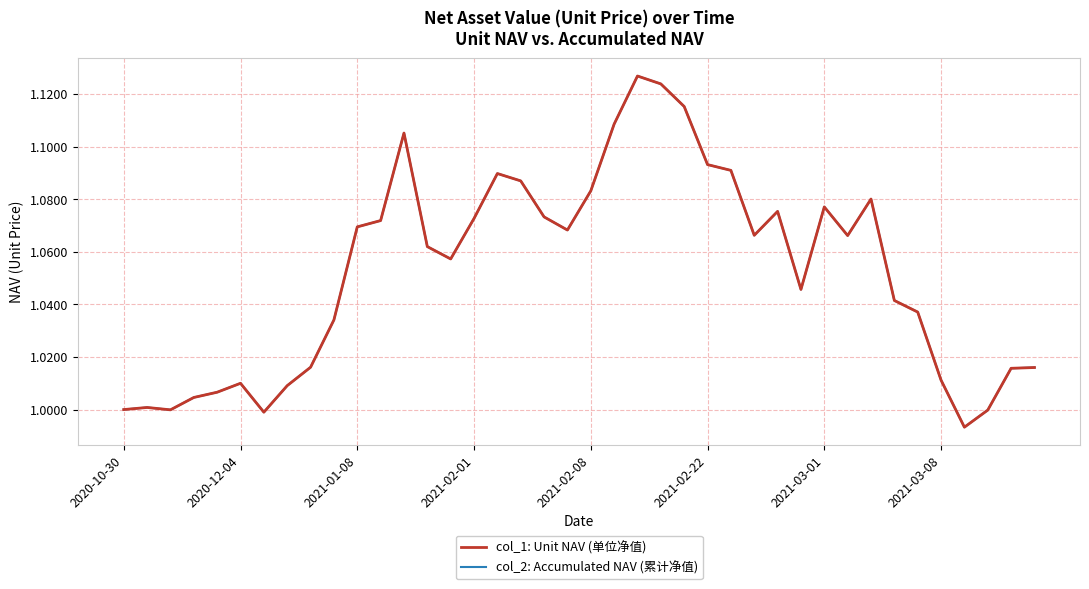

At which label does col_2: Accumulated NAV (累计净值) first exceed 1?

2020-12-04